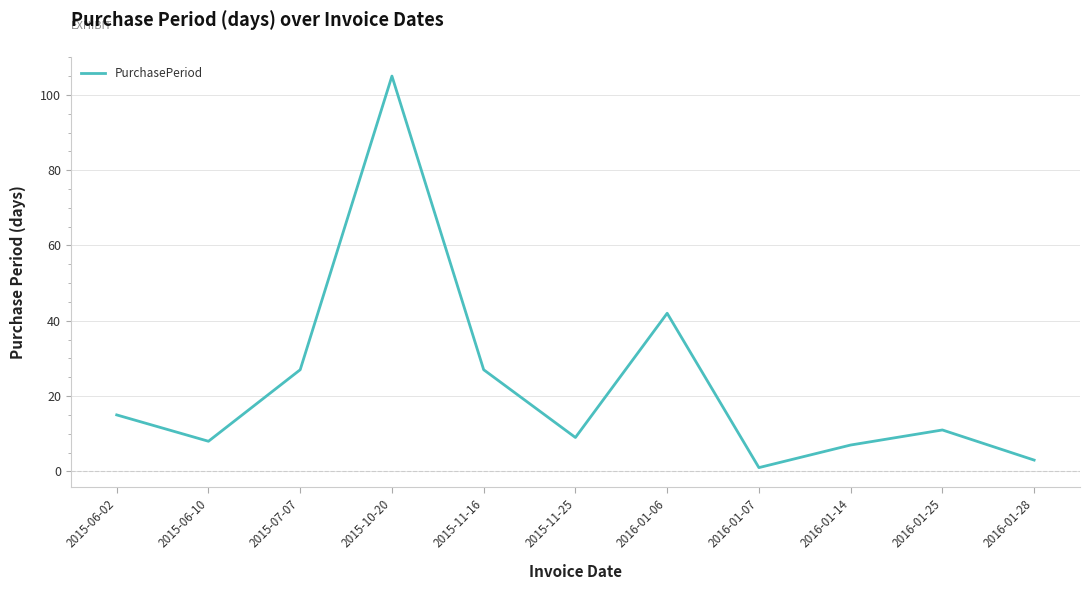

Is it true that the value at 2015-11-16 is 42?

False